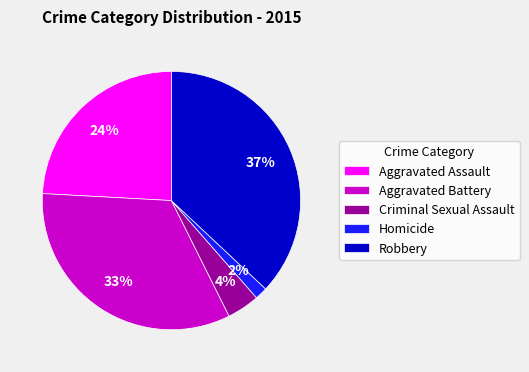

Rank the categories by value from lowest to highest.

Homicide, Criminal Sexual Assault, Aggravated Assault, Aggravated Battery, Robbery